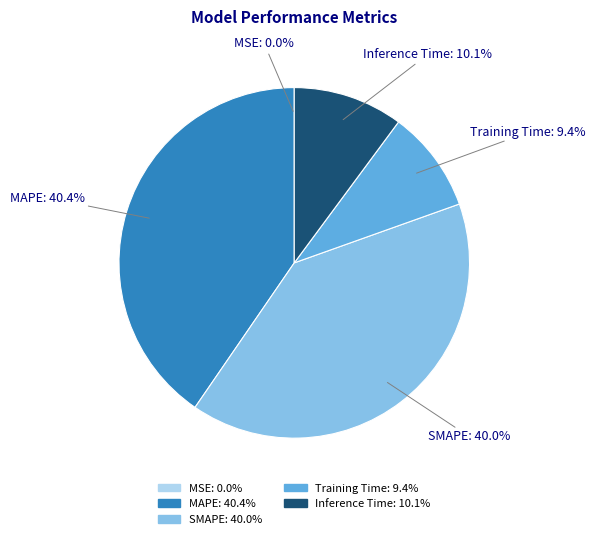

Is Training Time the majority of the pie?

No